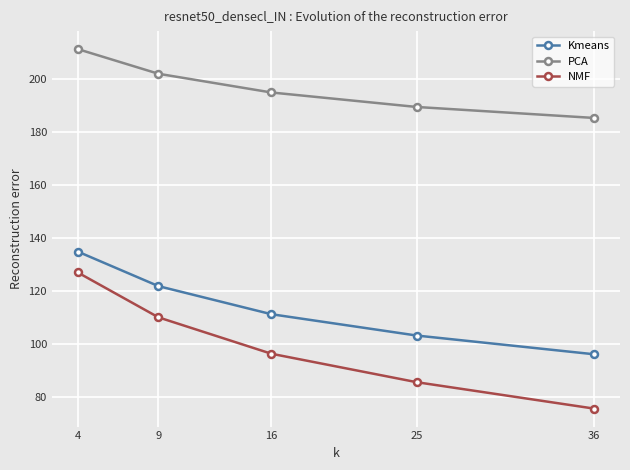

Where is NMF nearest to the value 101?

16